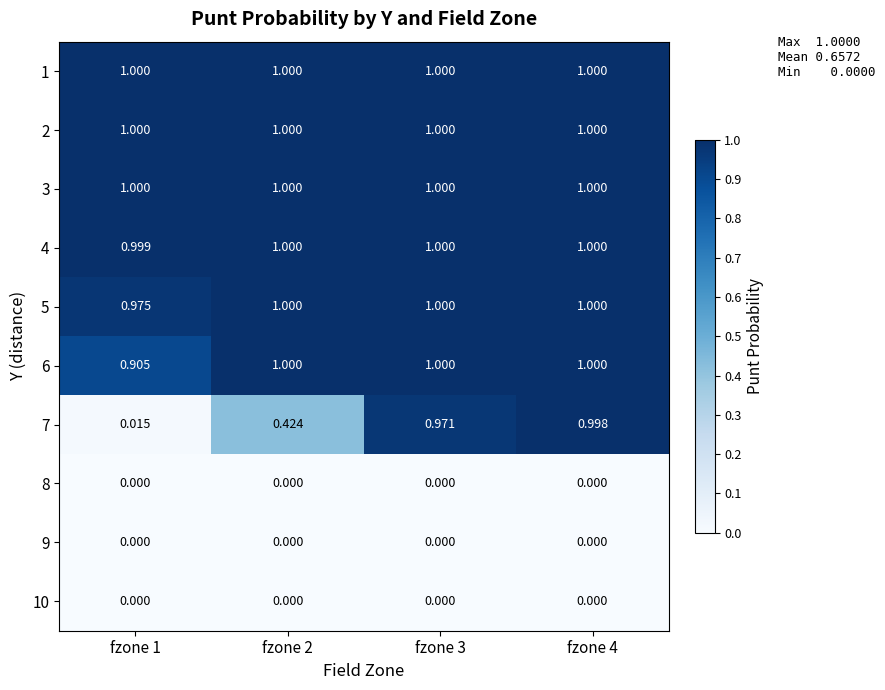

Is the value of 2 at fzone 1 greater than the value of 9 at fzone 2?

Yes